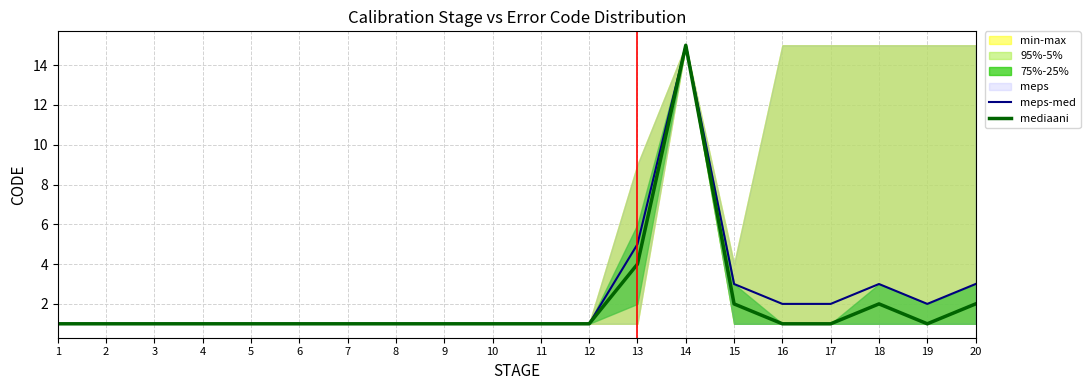

Does the chart display data point markers on the line(s)?

No